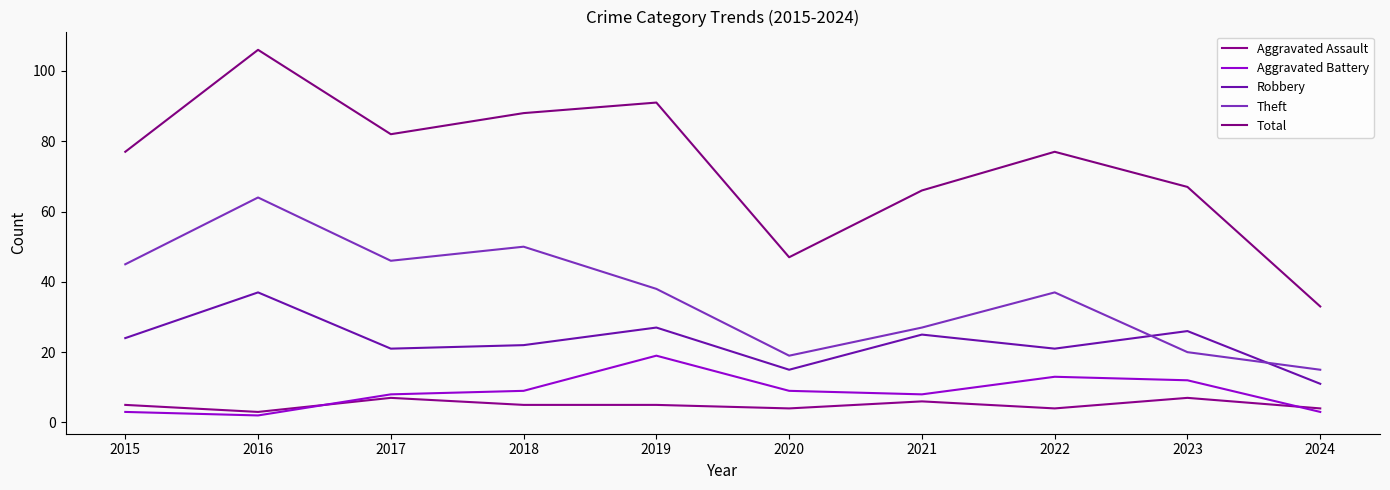

What is the sum of the Robbery values at 2016 and 2021?

62